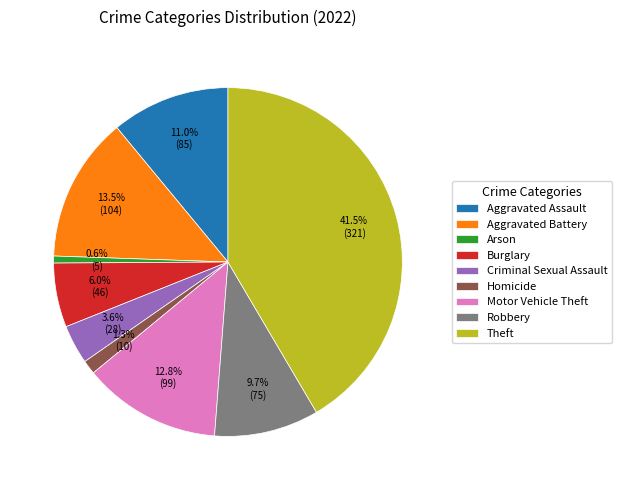

Which slice is the smallest?

Arson